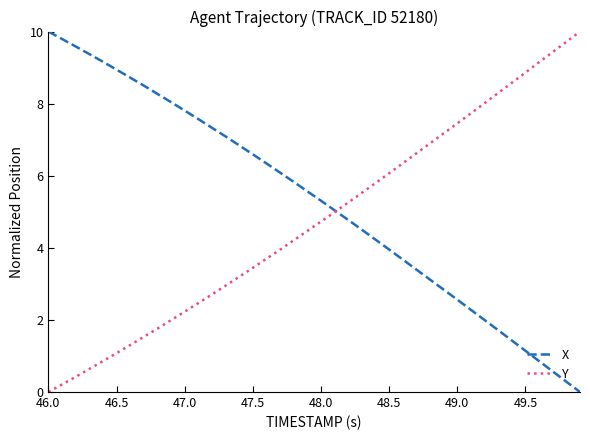

True or false: Y has more than 1 interior local peaks.

False